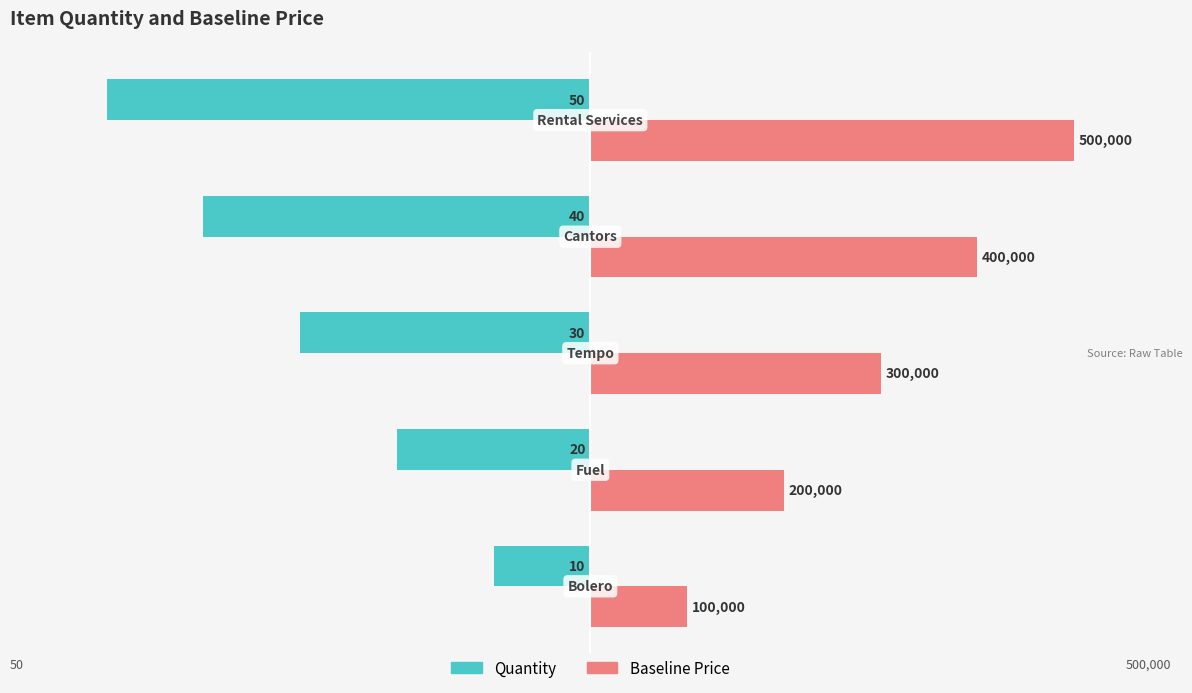

What is the difference between the maximum and second lowest values in the Baseline Price series?

30